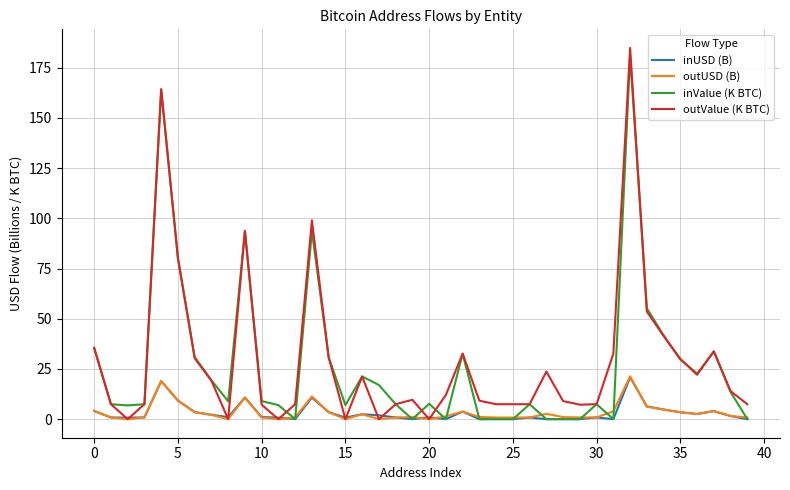

What is the difference between the second highest and minimum values in the inUSD (B) series?

19.0